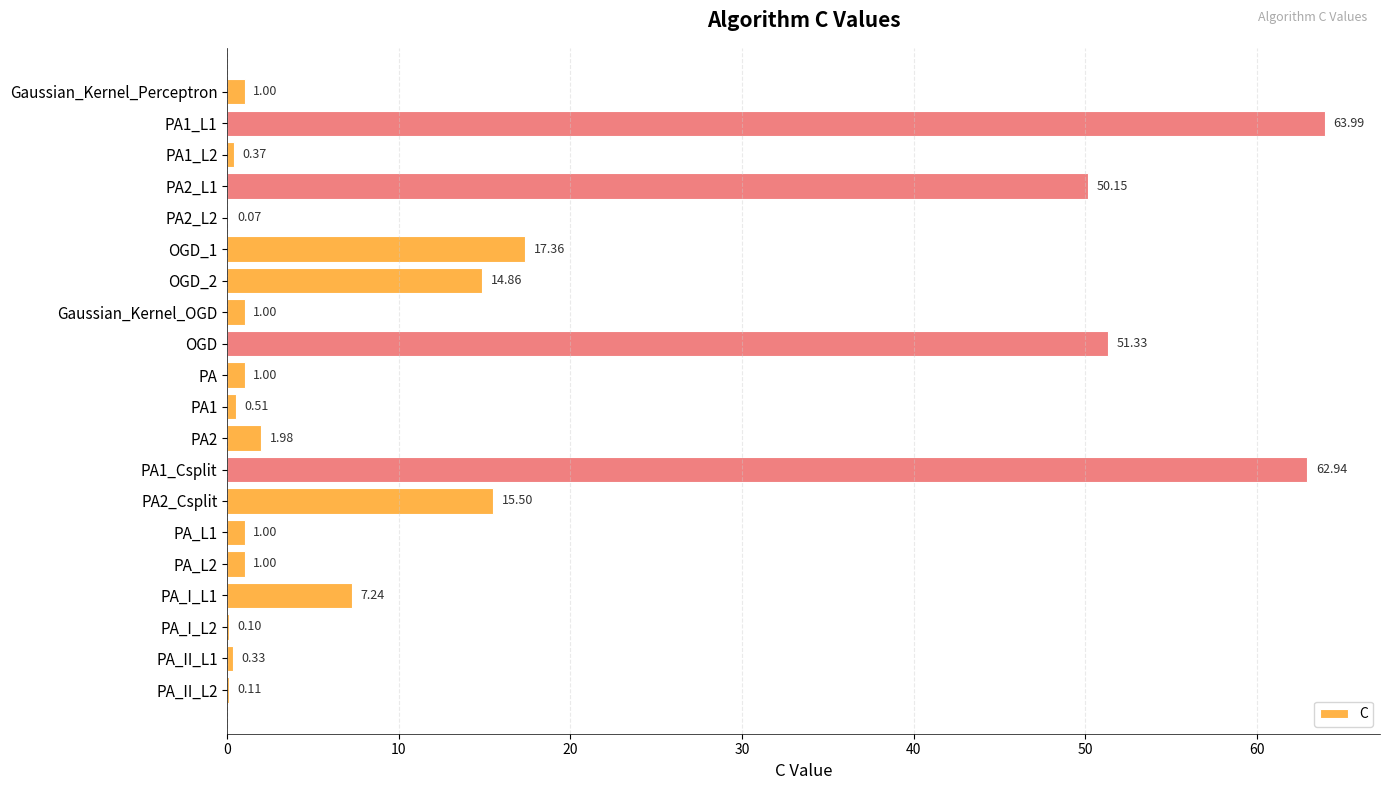

What is the sum of all values?

291.8